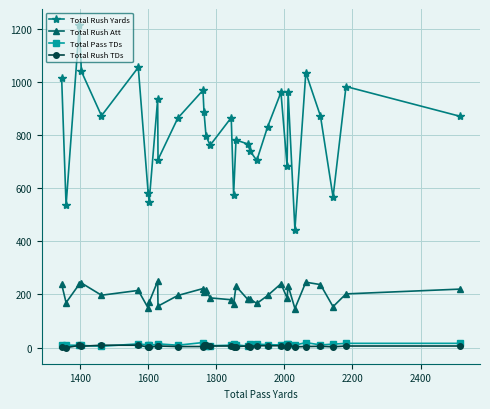

What is the difference between the maximum and minimum values in the Total Rush Yards series?

769